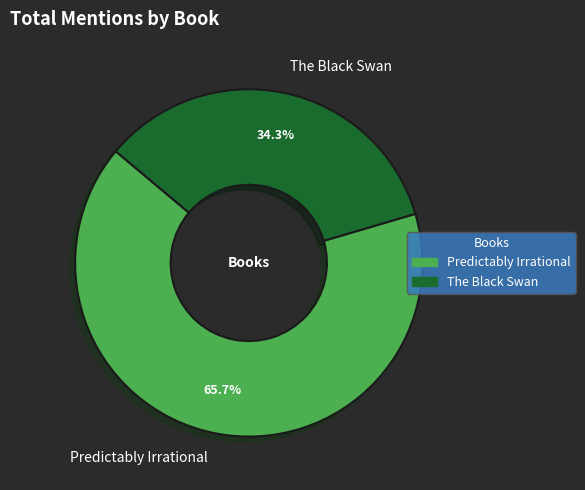

Does any single category account for the majority?

Yes